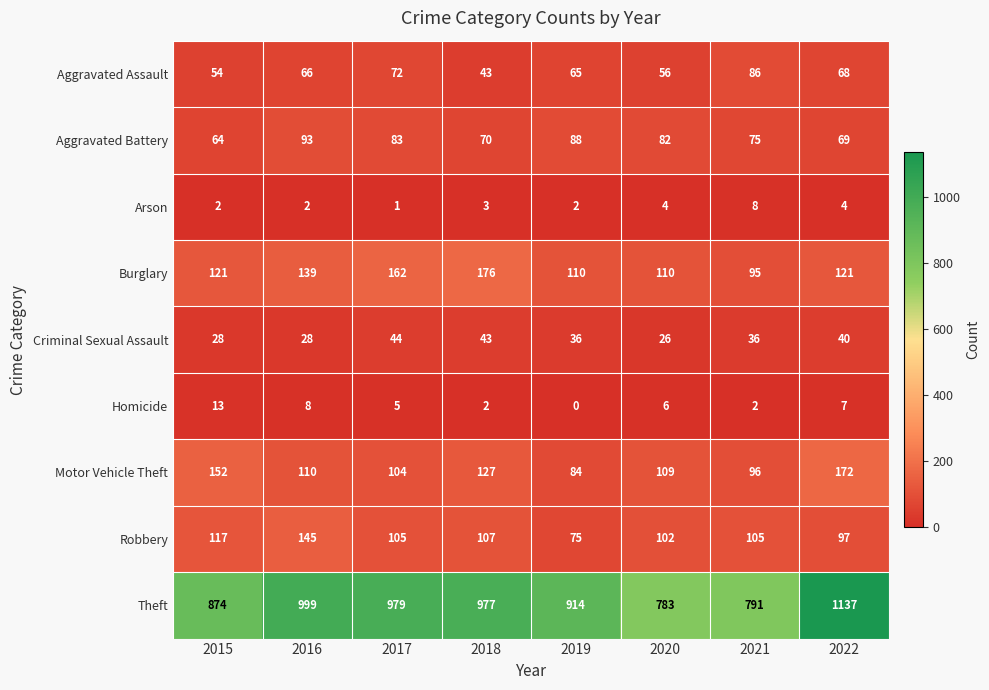

True or false: Theft has a value of 306 at 2016.

False